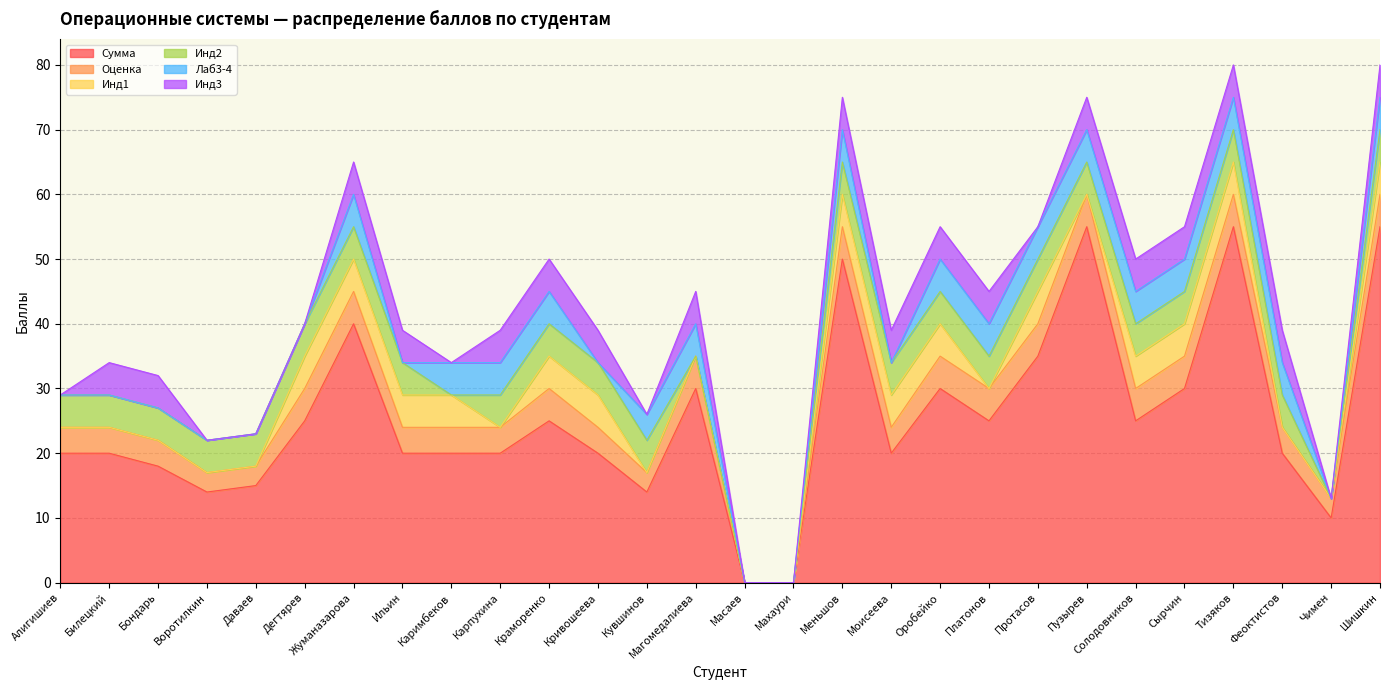

At how many categories does at least one series exceed 45?

4